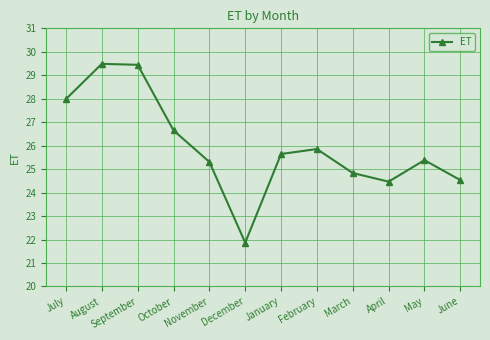

What is the label of the 1st point from the right?

June